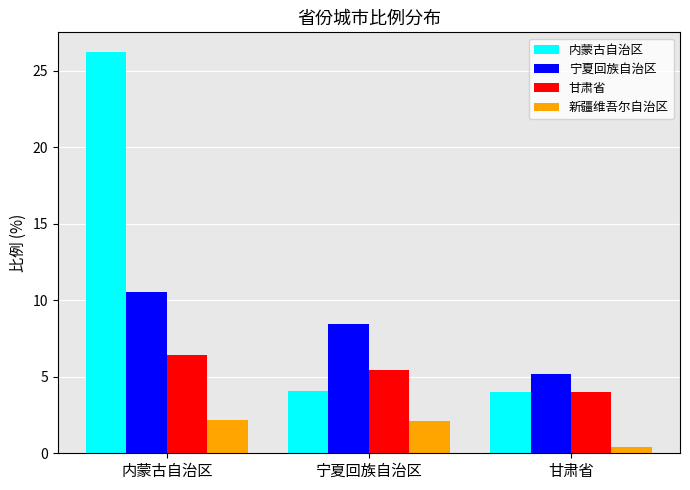

What is the difference between the 新疆维吾尔自治区 values at 宁夏回族自治区 and 甘肃省?

1.7